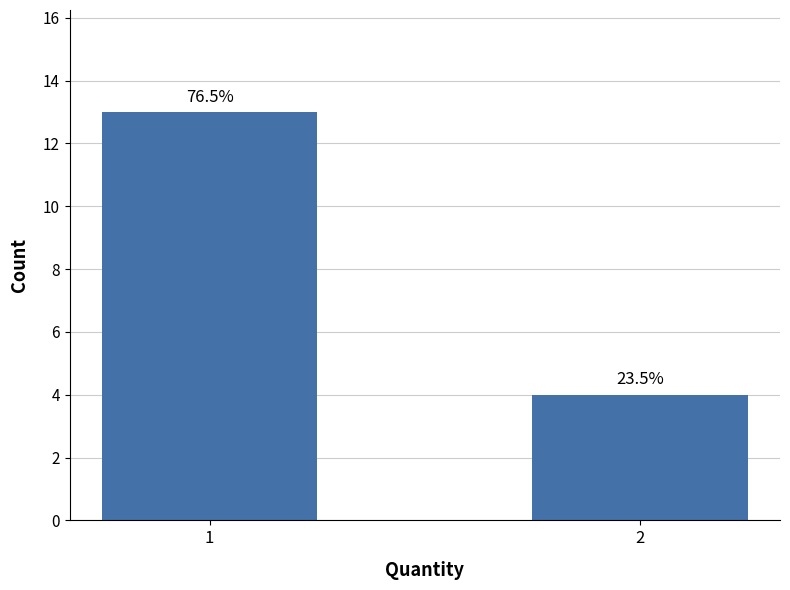

Which has a higher value, 1 or 2?

1